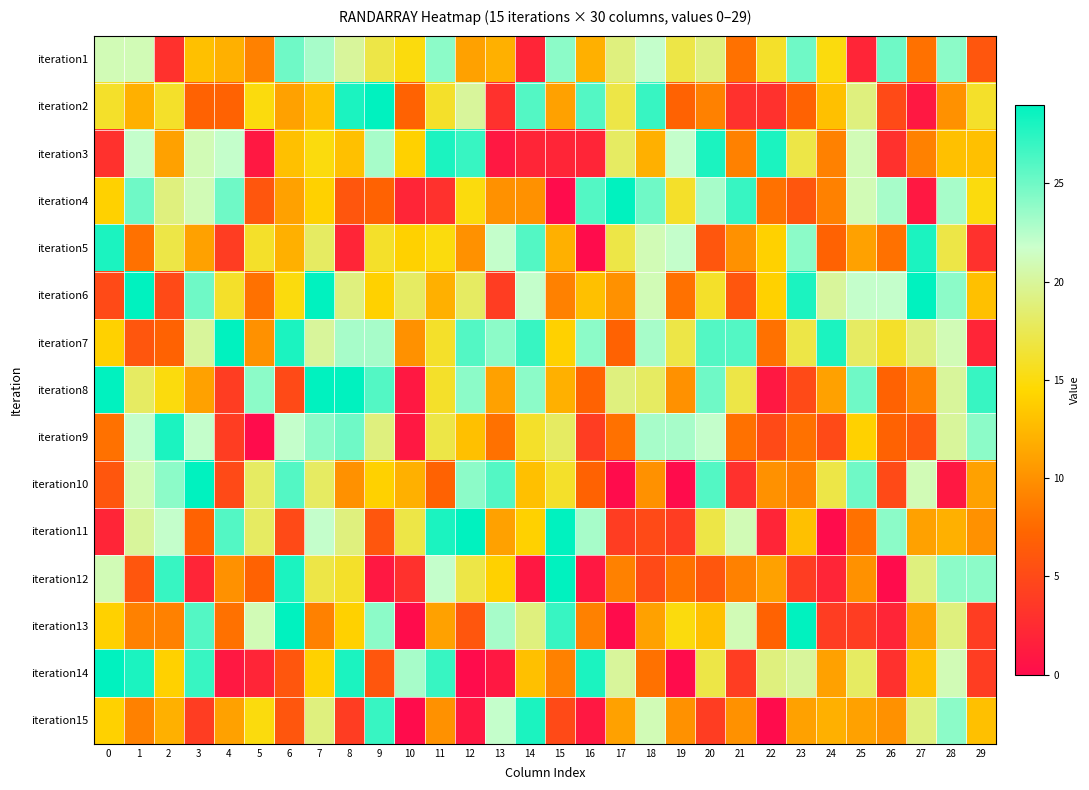

Reading left to right, list all the values displayed in this chart.

iteration1: 0=21	1=21	2=3	3=13	4=12	5=9	6=25	7=23	8=20	9=17	10=15	11=24	12=11	13=12	14=2	15=24	16=12	17=19	18=22	19=17	20=19	21=8	22=16	23=25	24=15	25=2	26=25	27=8	28=24	29=6
iteration2: 0=16	1=12	2=16	3=7	4=7	5=15	6=11	7=13	8=28	9=29	10=7	11=16	12=20	13=3	14=26	15=11	16=26	17=17	18=27	19=7	20=9	21=3	22=3	23=7	24=13	25=19	26=5	27=1	28=10	29=16
iteration3: 0=3	1=22	2=11	3=21	4=22	5=1	6=13	7=15	8=13	9=23	10=14	11=28	12=27	13=1	14=2	15=2	16=2	17=18	18=12	19=22	20=28	21=9	22=28	23=17	24=9	25=21	26=3	27=9	28=13	29=13
iteration4: 0=14	1=25	2=19	3=21	4=25	5=6	6=11	7=14	8=6	9=7	10=2	11=3	12=15	13=10	14=10	15=0	16=26	17=29	18=25	19=16	20=23	21=27	22=8	23=6	24=9	25=21	26=23	27=1	28=23	29=15
iteration5: 0=28	1=8	2=17	3=11	4=4	5=16	6=12	7=18	8=2	9=16	10=14	11=15	12=10	13=22	14=26	15=12	16=0	17=17	18=21	19=22	20=6	21=10	22=14	23=24	24=7	25=11	26=8	27=28	28=17	29=3
iteration6: 0=5	1=29	2=5	3=25	4=16	5=8	6=15	7=29	8=19	9=14	10=18	11=12	12=18	13=4	14=22	15=9	16=13	17=10	18=21	19=8	20=16	21=6	22=14	23=28	24=20	25=22	26=22	27=29	28=24	29=13
iteration7: 0=14	1=6	2=7	3=20	4=29	5=10	6=28	7=20	8=23	9=23	10=10	11=16	12=26	13=24	14=27	15=14	16=24	17=7	18=23	19=17	20=26	21=26	22=8	23=17	24=28	25=18	26=16	27=19	28=21	29=2
iteration8: 0=29	1=18	2=15	3=11	4=4	5=24	6=5	7=29	8=29	9=26	10=1	11=16	12=24	13=11	14=24	15=12	16=7	17=19	18=18	19=10	20=25	21=17	22=1	23=5	24=11	25=25	26=7	27=9	28=20	29=27
iteration9: 0=8	1=22	2=28	3=22	4=4	5=0	6=22	7=24	8=25	9=19	10=1	11=17	12=13	13=8	14=16	15=18	16=4	17=8	18=23	19=23	20=22	21=8	22=5	23=8	24=5	25=14	26=7	27=6	28=20	29=24
iteration10: 0=6	1=21	2=24	3=29	4=5	5=18	6=26	7=18	8=10	9=14	10=12	11=7	12=24	13=26	14=13	15=16	16=7	17=0	18=10	19=0	20=26	21=3	22=10	23=9	24=17	25=25	26=5	27=21	28=1	29=11
iteration11: 0=2	1=20	2=22	3=7	4=26	5=18	6=5	7=22	8=19	9=6	10=17	11=28	12=29	13=11	14=14	15=29	16=23	17=4	18=5	19=4	20=17	21=21	22=2	23=13	24=0	25=8	26=24	27=11	28=12	29=10
iteration12: 0=21	1=6	2=27	3=2	4=10	5=7	6=28	7=17	8=16	9=1	10=3	11=22	12=17	13=14	14=1	15=29	16=1	17=9	18=5	19=8	20=6	21=9	22=11	23=4	24=2	25=10	26=0	27=19	28=24	29=24
iteration13: 0=14	1=9	2=9	3=26	4=8	5=21	6=29	7=9	8=14	9=24	10=0	11=11	12=6	13=23	14=19	15=27	16=9	17=0	18=11	19=15	20=13	21=21	22=7	23=29	24=4	25=4	26=2	27=11	28=19	29=4
iteration14: 0=29	1=28	2=14	3=27	4=1	5=2	6=6	7=14	8=28	9=6	10=23	11=27	12=0	13=1	14=13	15=9	16=28	17=20	18=8	19=0	20=17	21=4	22=19	23=20	24=11	25=18	26=3	27=13	28=21	29=4
iteration15: 0=14	1=9	2=12	3=4	4=11	5=15	6=6	7=19	8=4	9=27	10=0	11=10	12=1	13=22	14=28	15=5	16=1	17=11	18=21	19=10	20=4	21=10	22=0	23=11	24=12	25=11	26=10	27=19	28=24	29=13